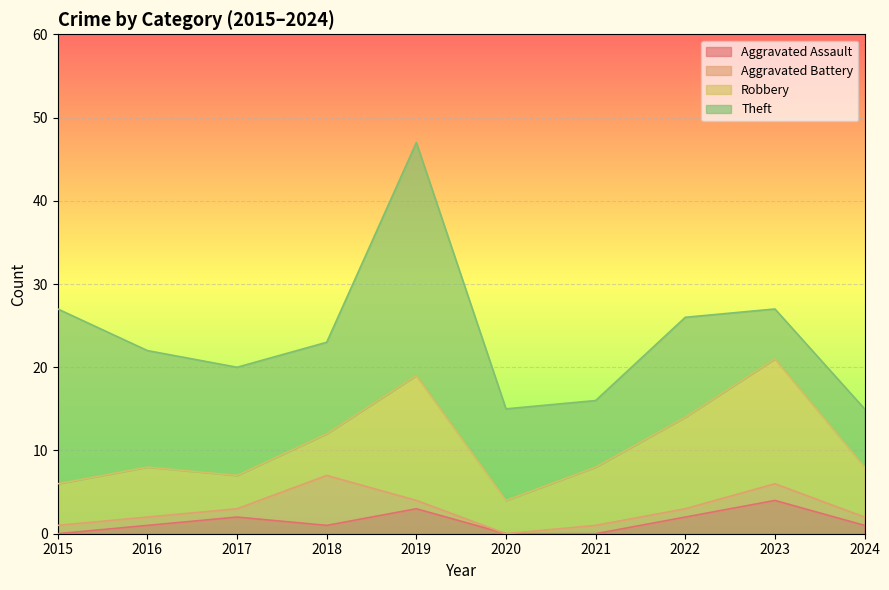

The Aggravated Assault series shows 1 at 2024. True or false?

True